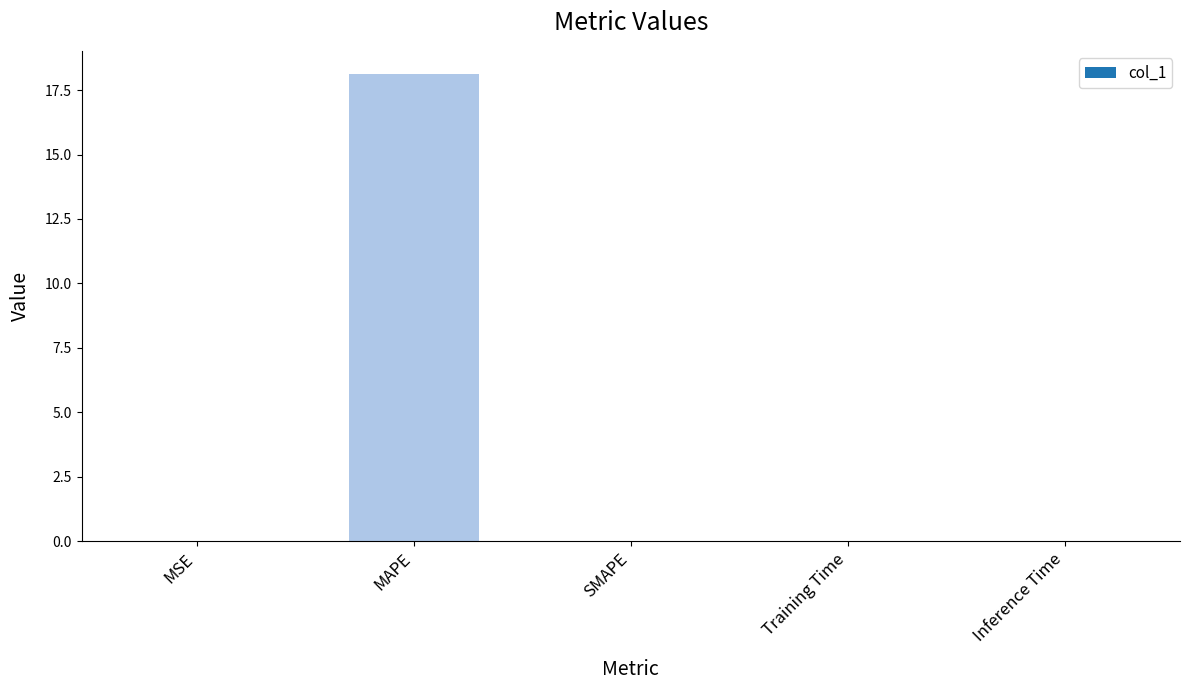

Is it true that the value at Training Time is 0.0?

True